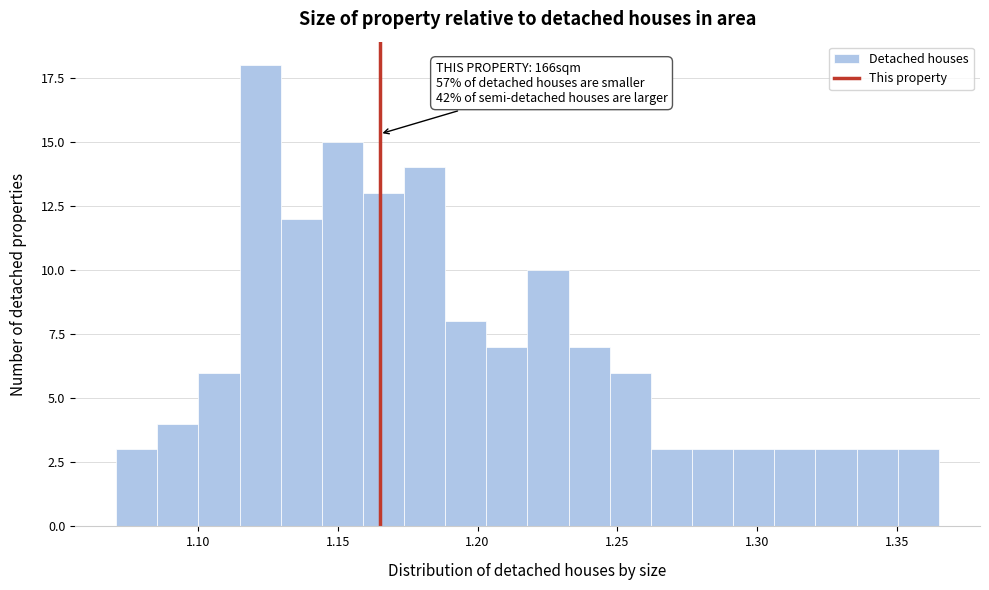

Around what value on the x-axis is the tallest bar? Give the approximate position of its centre, as read against the axis.

1.120